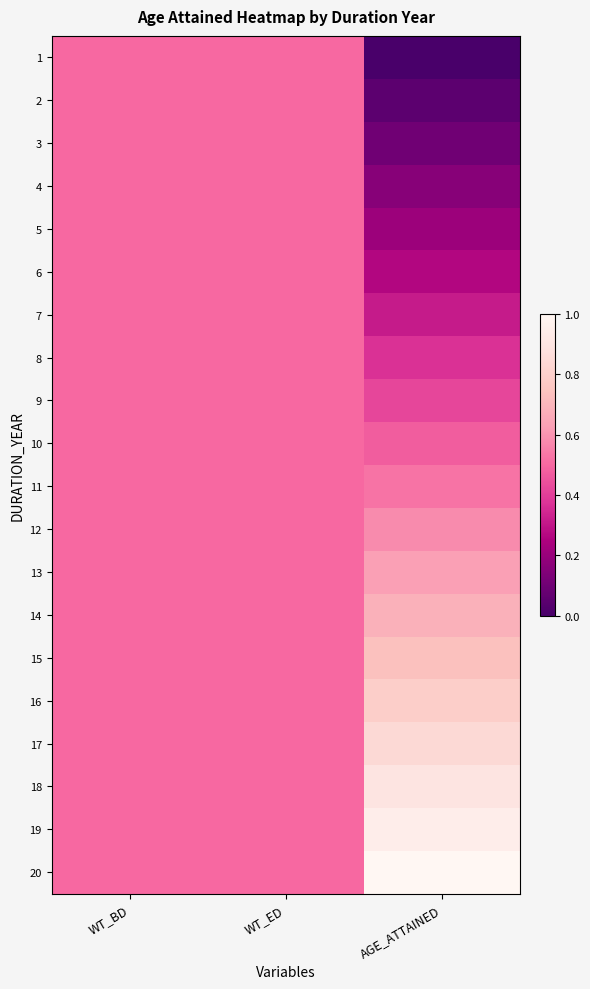

Reading right to left, list all the values displayed in this chart.

1: AGE_ATTAINED=0.0	WT_ED=0.5	WT_BD=0.5
2: AGE_ATTAINED=0.1	WT_ED=0.5	WT_BD=0.5
3: AGE_ATTAINED=0.1	WT_ED=0.5	WT_BD=0.5
4: AGE_ATTAINED=0.2	WT_ED=0.5	WT_BD=0.5
5: AGE_ATTAINED=0.2	WT_ED=0.5	WT_BD=0.5
6: AGE_ATTAINED=0.3	WT_ED=0.5	WT_BD=0.5
7: AGE_ATTAINED=0.3	WT_ED=0.5	WT_BD=0.5
8: AGE_ATTAINED=0.4	WT_ED=0.5	WT_BD=0.5
9: AGE_ATTAINED=0.4	WT_ED=0.5	WT_BD=0.5
10: AGE_ATTAINED=0.5	WT_ED=0.5	WT_BD=0.5
11: AGE_ATTAINED=0.5	WT_ED=0.5	WT_BD=0.5
12: AGE_ATTAINED=0.6	WT_ED=0.5	WT_BD=0.5
13: AGE_ATTAINED=0.6	WT_ED=0.5	WT_BD=0.5
14: AGE_ATTAINED=0.7	WT_ED=0.5	WT_BD=0.5
15: AGE_ATTAINED=0.7	WT_ED=0.5	WT_BD=0.5
16: AGE_ATTAINED=0.8	WT_ED=0.5	WT_BD=0.5
17: AGE_ATTAINED=0.8	WT_ED=0.5	WT_BD=0.5
18: AGE_ATTAINED=0.9	WT_ED=0.5	WT_BD=0.5
19: AGE_ATTAINED=0.9	WT_ED=0.5	WT_BD=0.5
20: AGE_ATTAINED=1.0	WT_ED=0.5	WT_BD=0.5